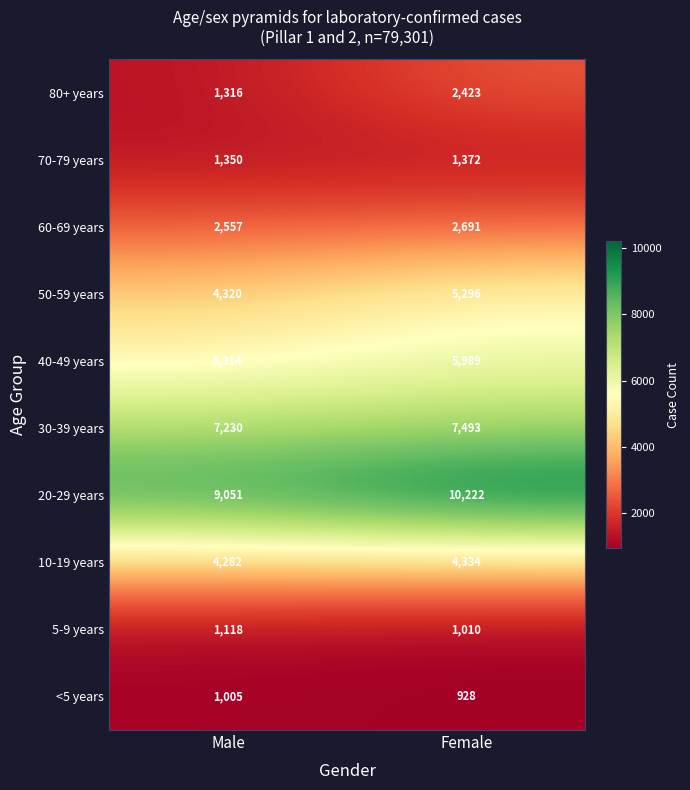

Reading left to right, what are all the values shown in this chart?

80+ years: Male=1316	Female=2423
70-79 years: Male=1350	Female=1372
60-69 years: Male=2557	Female=2691
50-59 years: Male=4320	Female=5296
40-49 years: Male=5314	Female=5989
30-39 years: Male=7230	Female=7493
20-29 years: Male=9051	Female=10222
10-19 years: Male=4282	Female=4334
5-9 years: Male=1118	Female=1010
<5 years: Male=1005	Female=928